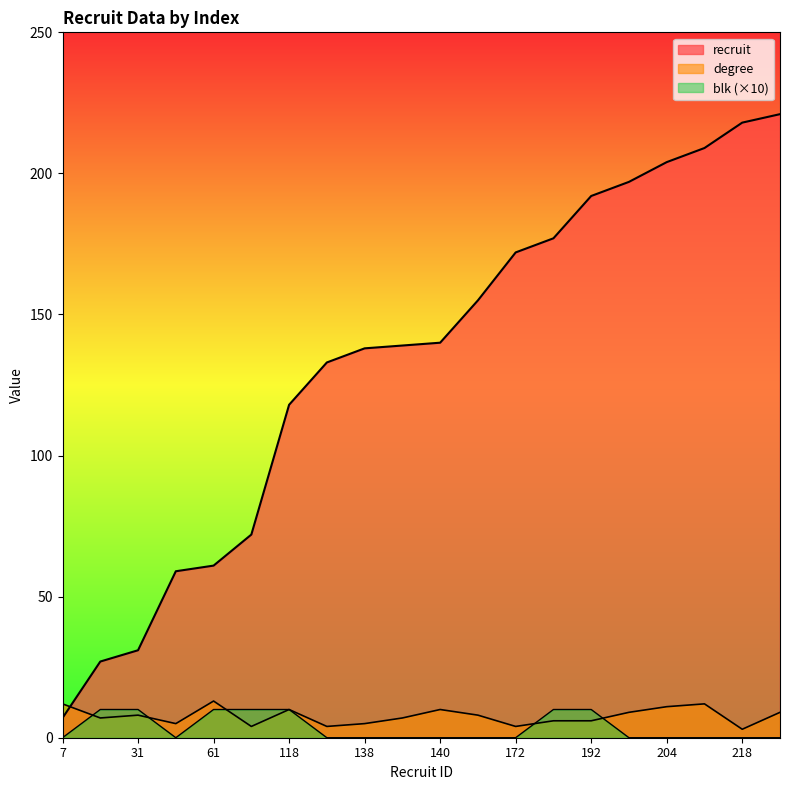

What is the difference between the maximum and minimum values in the recruit series?

214